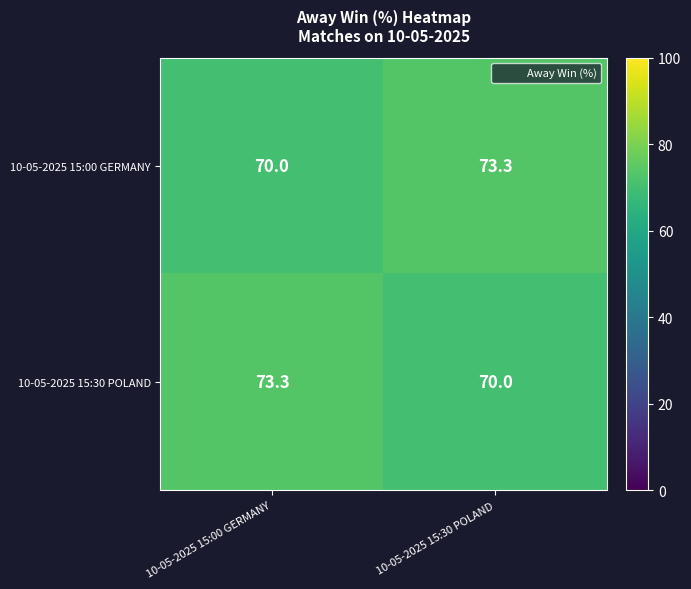

Count the number of categories in the chart.

2